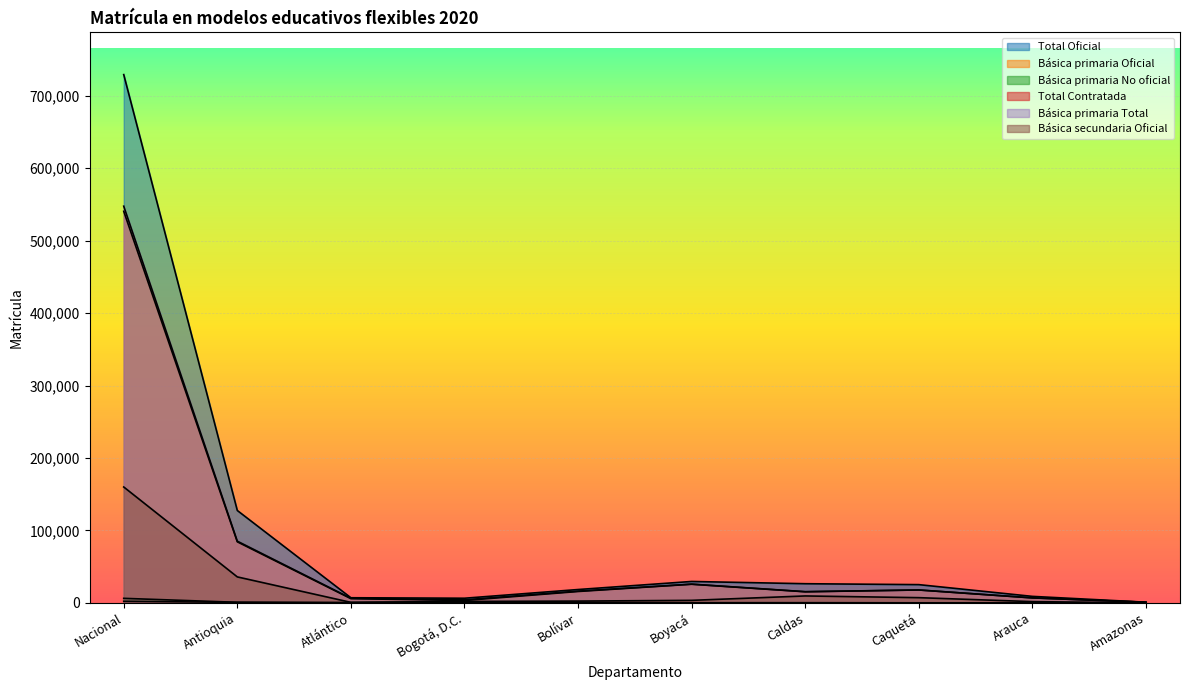

True or false: Total Oficial and Total Contratada cross at least once.

False